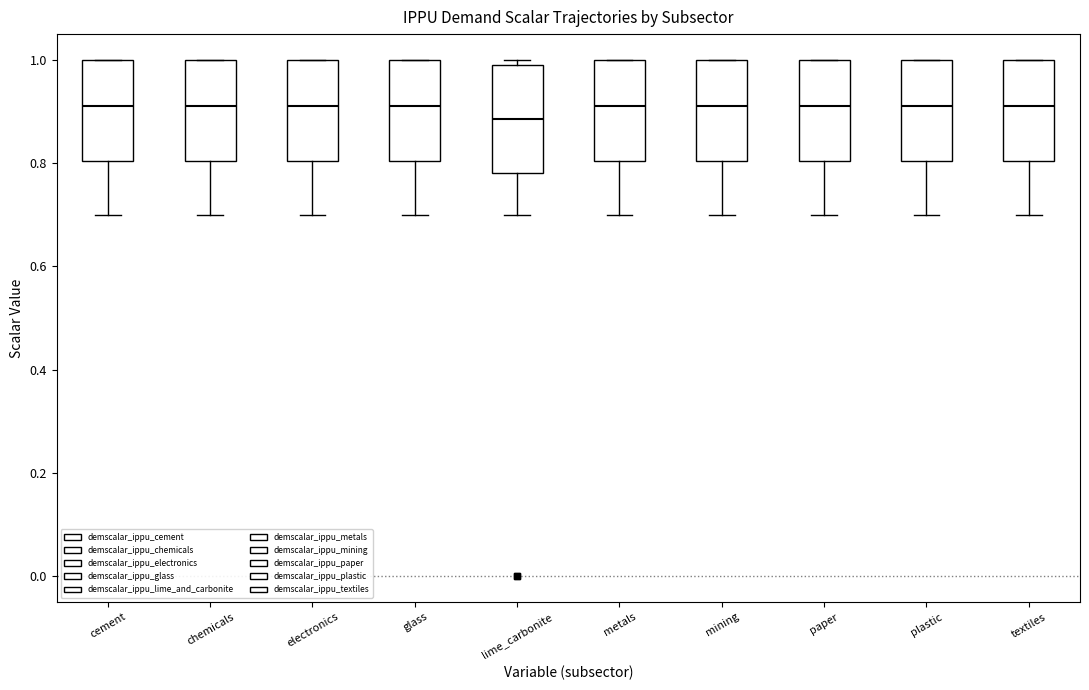

Reading left to right, transcribe this box plot: for each box, give where its median line is, the range the box spans, and where its two whiskers end, as read against the y-axis. The values are not printed on the chart, so give them approximately, as read against the axis.

cement: median 0.92, box 0.80 to 1.00, whiskers 0.70 to 1.00
chemicals: median 0.92, box 0.80 to 1.00, whiskers 0.70 to 1.00
electronics: median 0.92, box 0.80 to 1.00, whiskers 0.70 to 1.00
glass: median 0.92, box 0.80 to 1.00, whiskers 0.70 to 1.00
lime_carbonite: median 0.88, box 0.78 to 1.00, whiskers 0.70 to 1.00 (just above the box's upper edge)
metals: median 0.92, box 0.80 to 1.00, whiskers 0.70 to 1.00
mining: median 0.92, box 0.80 to 1.00, whiskers 0.70 to 1.00
paper: median 0.92, box 0.80 to 1.00, whiskers 0.70 to 1.00
plastic: median 0.92, box 0.80 to 1.00, whiskers 0.70 to 1.00
textiles: median 0.92, box 0.80 to 1.00, whiskers 0.70 to 1.00